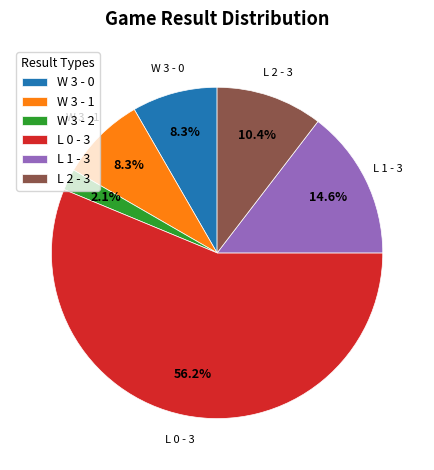

Count the number of slices in the pie.

6